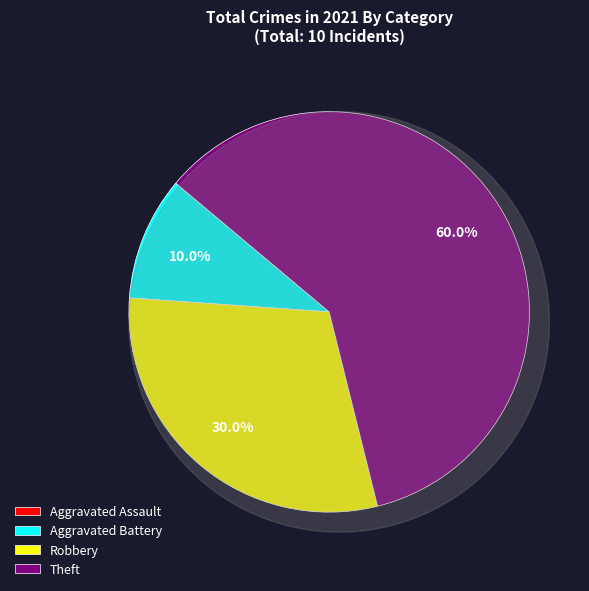

How many segments does this pie chart have?

4